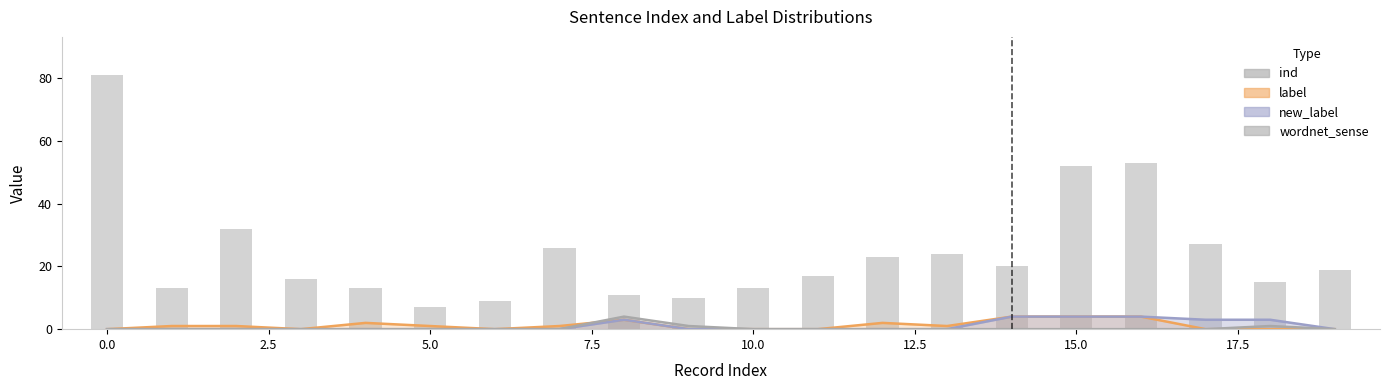

What is the average value?

24